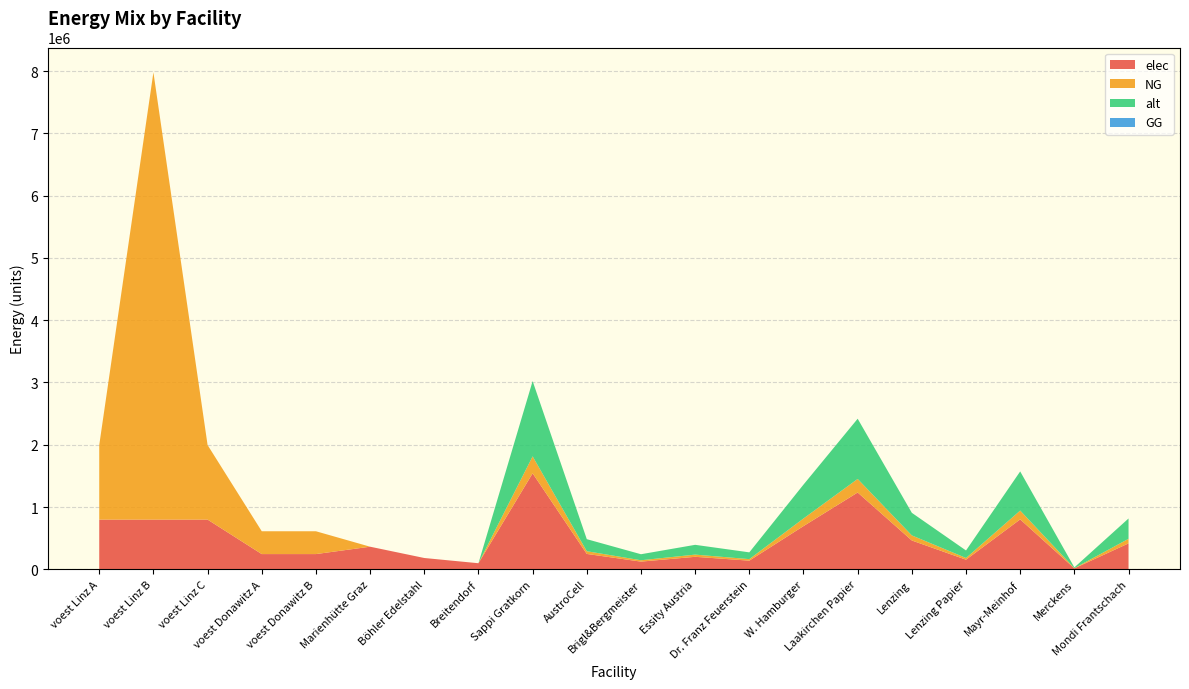

Reading right to left, extract all data points from this chart.

elec: Mondi Frantschach=416092.2	Merckens=15410.8	Mayr-Meinhof=801362.8	Lenzing Papier=154108.2	Lenzing=462324.7	Laakirchen Papier=1232865.9	W. Hamburger=693487.1	Dr. Franz Feuerstein=138697.4	Essity Austria=200340.7	Brigl&Bergmeister=123286.6	AustroCell=246573.2	Sappi Gratkorn=1541082.4	Breitendorf=97285.0	Böhler Edelstahl=181303.8	Marienhütte Graz=362607.6	voest Donawitz B=244208.1	voest Donawitz A=244208.1	voest Linz C=797847.7	voest Linz B=797847.7	voest Linz A=797847.7
NG: Mondi Frantschach=73428.0	Merckens=2719.6	Mayr-Meinhof=141417.0	Lenzing Papier=27195.6	Lenzing=81586.7	Laakirchen Papier=217564.6	W. Hamburger=122380.1	Dr. Franz Feuerstein=24476.0	Essity Austria=35354.2	Brigl&Bergmeister=21756.5	AustroCell=43512.9	Sappi Gratkorn=271955.7	Breitendorf=0.0	Böhler Edelstahl=0.0	Marienhütte Graz=0.0	voest Donawitz B=366312.2	voest Donawitz A=366312.2	voest Linz C=1196771.5	voest Linz B=7180629.0	voest Linz A=1196771.5
alt: Mondi Frantschach=326346.8	Merckens=12086.9	Mayr-Meinhof=628519.9	Lenzing Papier=120869.2	Lenzing=362607.6	Laakirchen Papier=966953.6	W. Hamburger=543911.4	Dr. Franz Feuerstein=108782.3	Essity Austria=157130.0	Brigl&Bergmeister=96695.4	AustroCell=193390.7	Sappi Gratkorn=1208692.0	Breitendorf=0.0	Böhler Edelstahl=0.0	Marienhütte Graz=0.0	voest Donawitz B=0.0	voest Donawitz A=0.0	voest Linz C=0.0	voest Linz B=0.0	voest Linz A=0.0
GG: Mondi Frantschach=0.0	Merckens=0.0	Mayr-Meinhof=0.0	Lenzing Papier=0.0	Lenzing=0.0	Laakirchen Papier=0.0	W. Hamburger=0.0	Dr. Franz Feuerstein=0.0	Essity Austria=0.0	Brigl&Bergmeister=0.0	AustroCell=0.0	Sappi Gratkorn=0.0	Breitendorf=0.0	Böhler Edelstahl=0.0	Marienhütte Graz=0.0	voest Donawitz B=0.0	voest Donawitz A=0.0	voest Linz C=0.0	voest Linz B=0.0	voest Linz A=0.0